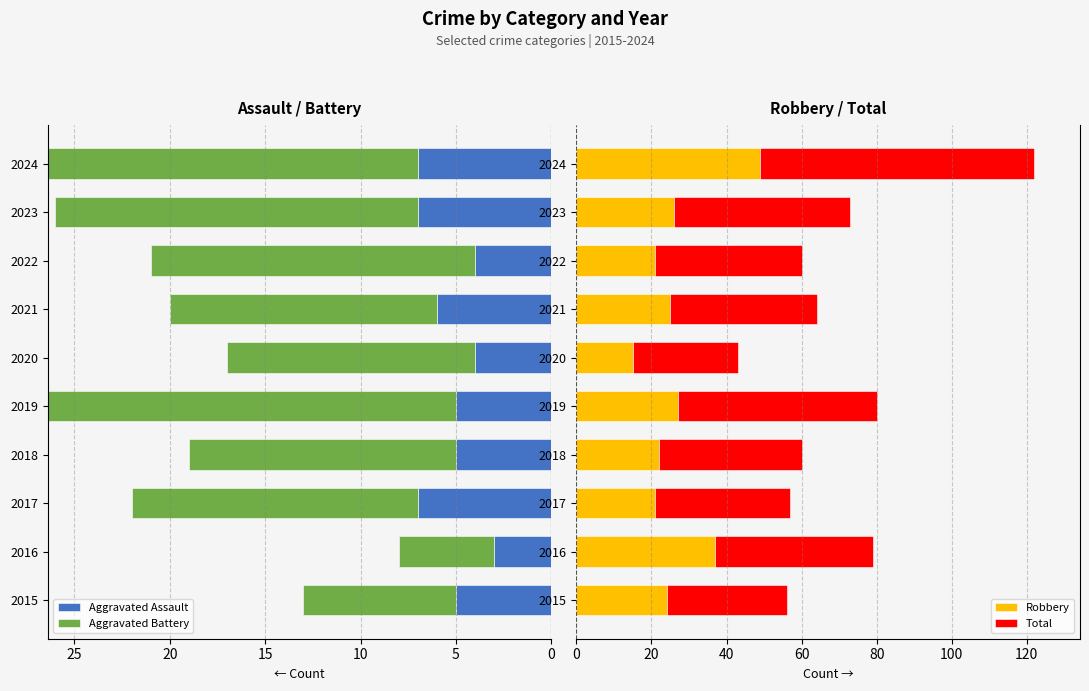

At which label does Robbery reach its peak?

2024